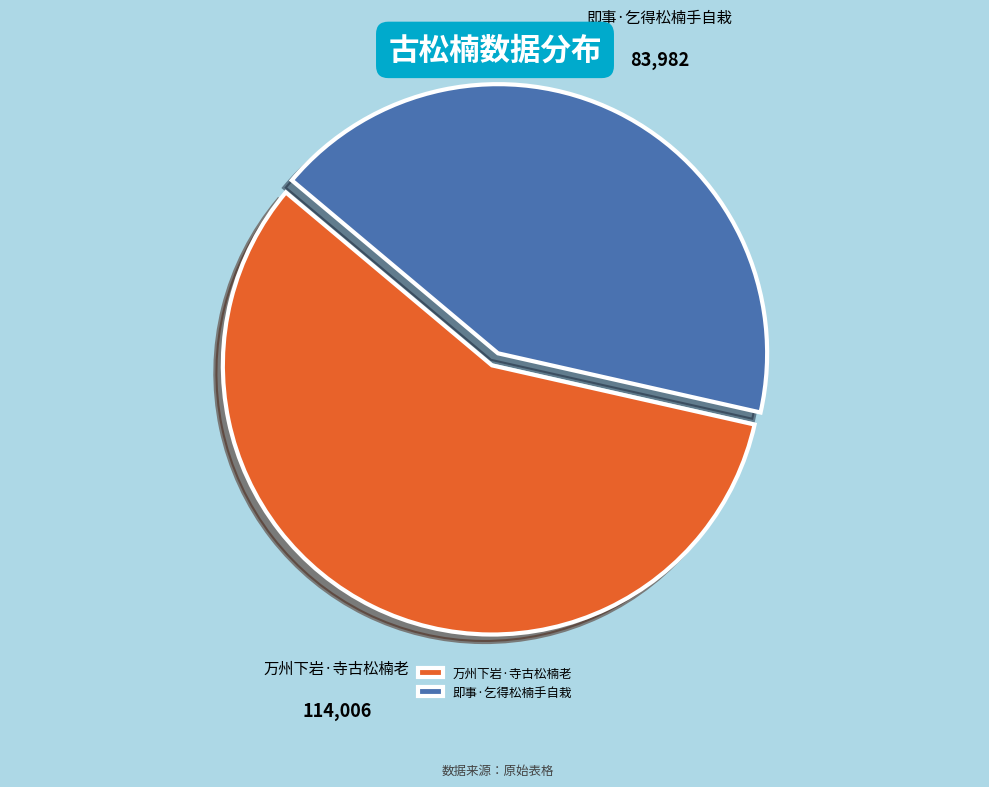

Which has a higher value, 即事·乞得松楠手自栽 or 万州下岩·寺古松楠老?

万州下岩·寺古松楠老